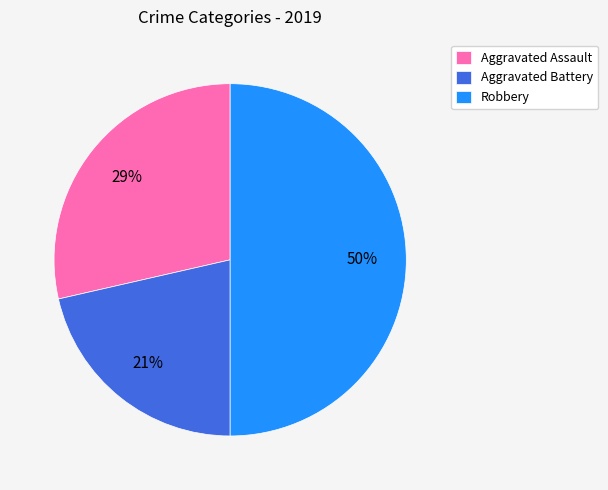

What is the largest slice in the pie chart?

Robbery